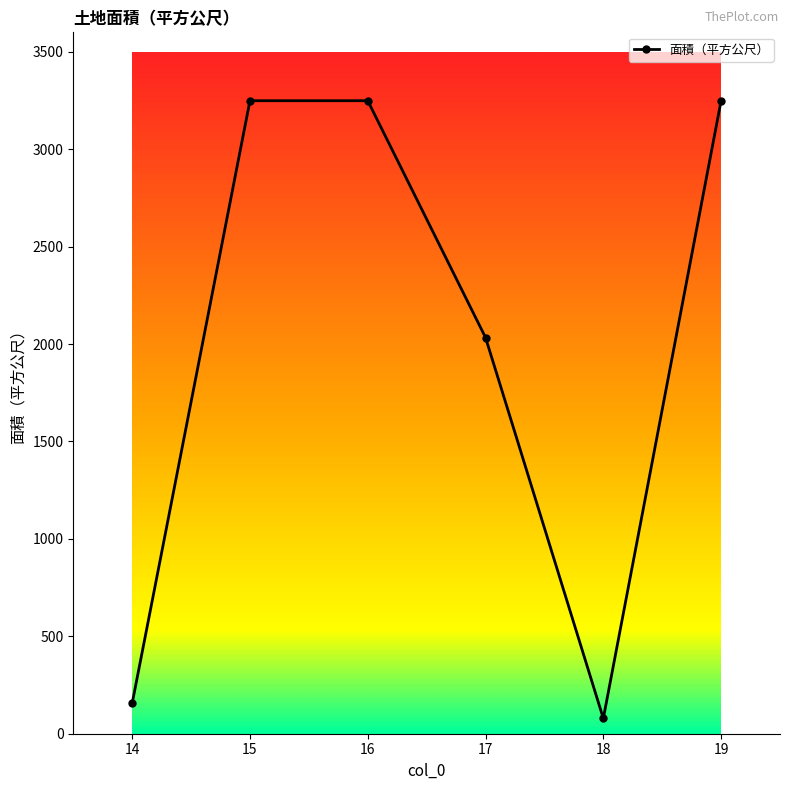

The value at 17 is 3177.5. True or false?

False